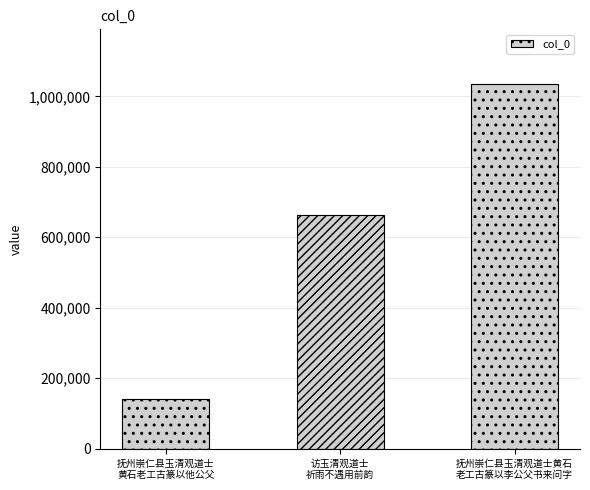

The chart shows a value of 1761637 at 抚州崇仁县玉清观道士黄石
老工古篆以李公父书来问字. True or false?

False